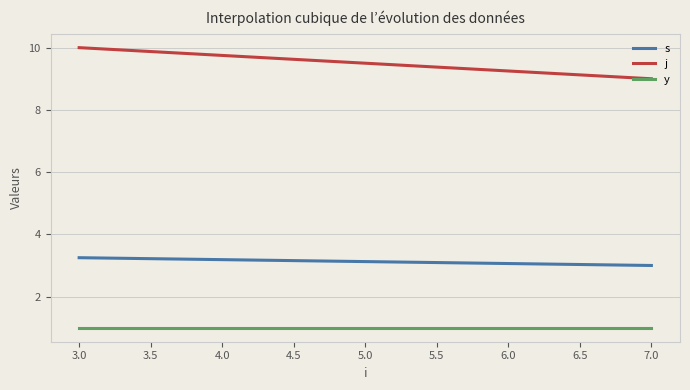

What is the sum of all j values?

1900.0